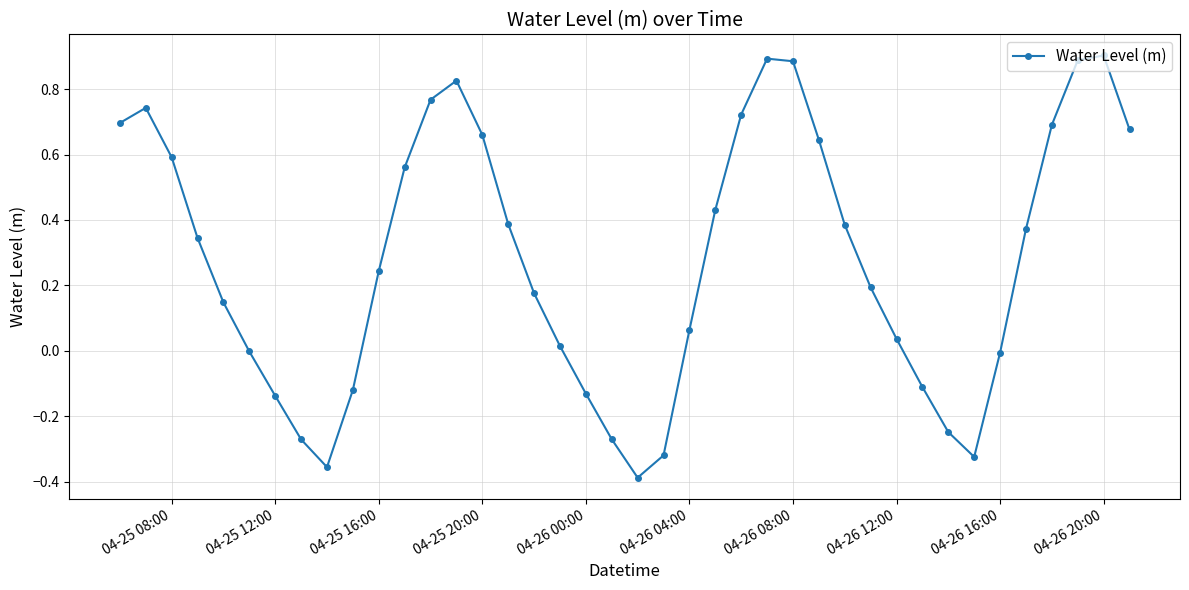

What is the difference between the maximum and second lowest values?

1.3